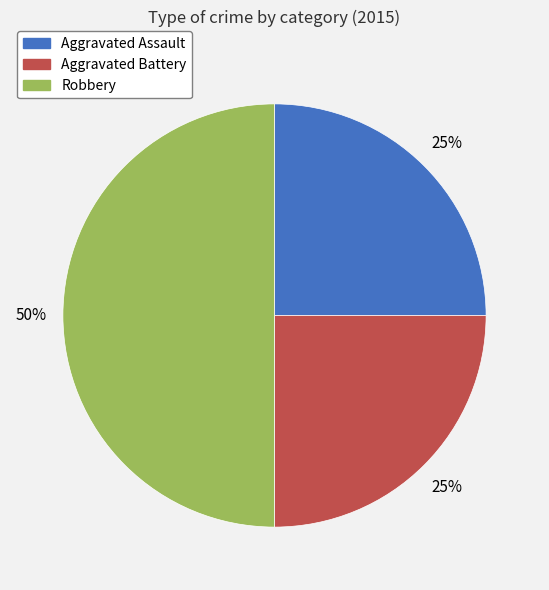

To the nearest percent, what percentage of the pie is Aggravated Battery?

25%